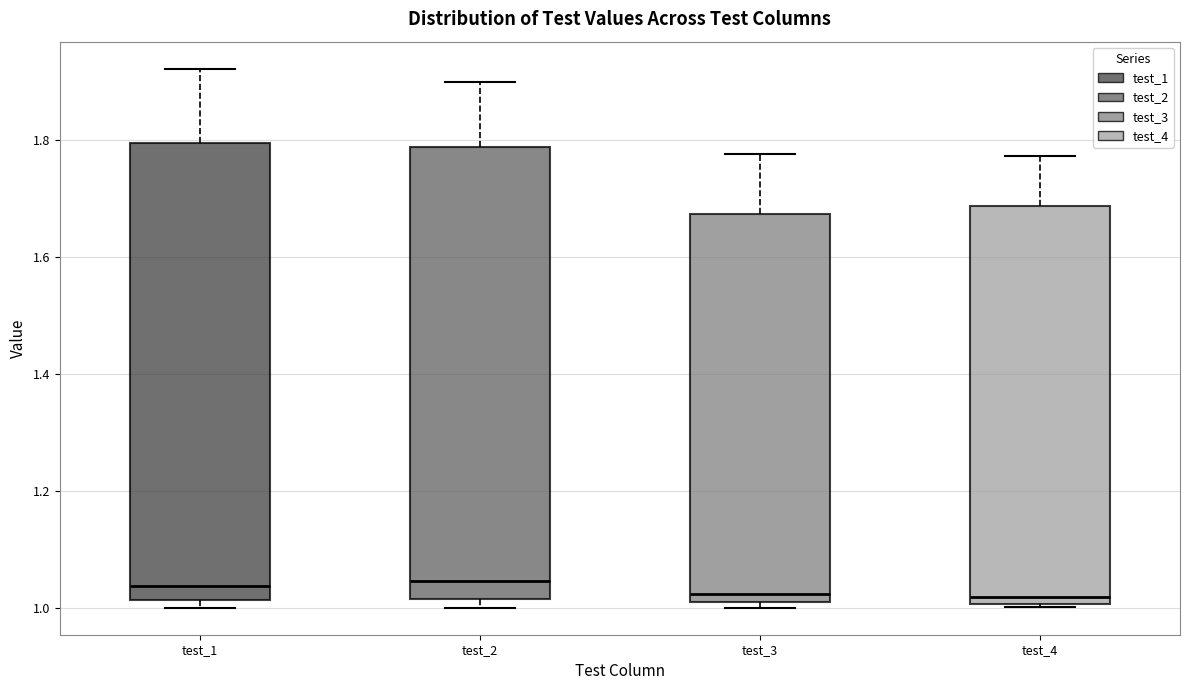

Reading left to right, read every box against the y-axis: the position of its median line, the range the box covers, and the ends of its whiskers. The values are not printed on the chart, so give them approximately, as read against the axis.

test_1: median 1.04, box 1.02 to 1.80, whiskers 1.00 to 1.92
test_2: median 1.04, box 1.02 to 1.78, whiskers 1.00 to 1.90
test_3: median 1.02 (just above the box's lower edge), box 1.02 to 1.68, whiskers 1.00 to 1.78
test_4: median 1.02, box 1.00 to 1.68, whiskers 1.00 to 1.78